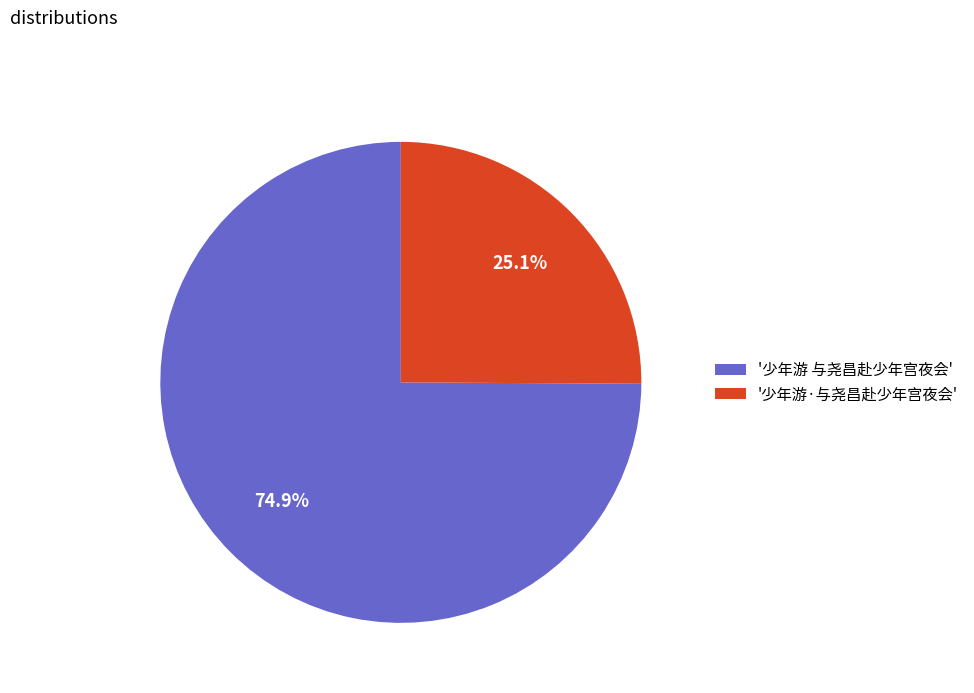

Which has a higher value, '少年游·与尧昌赴少年宫夜会' or '少年游 与尧昌赴少年宫夜会'?

'少年游 与尧昌赴少年宫夜会'